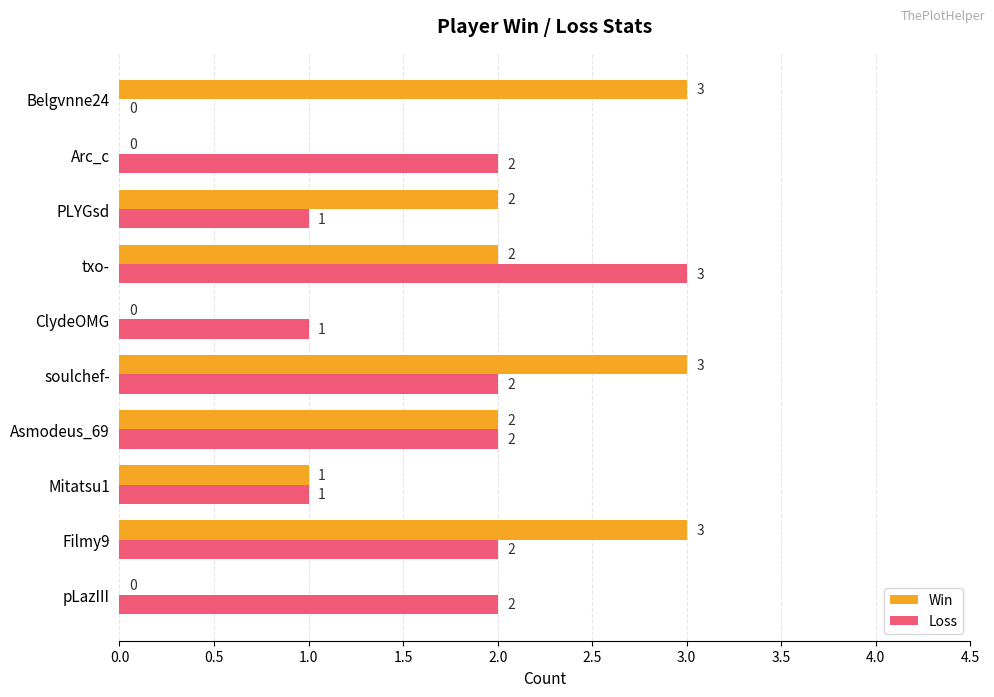

True or false: Loss has a value of 2 at pLazIII.

True